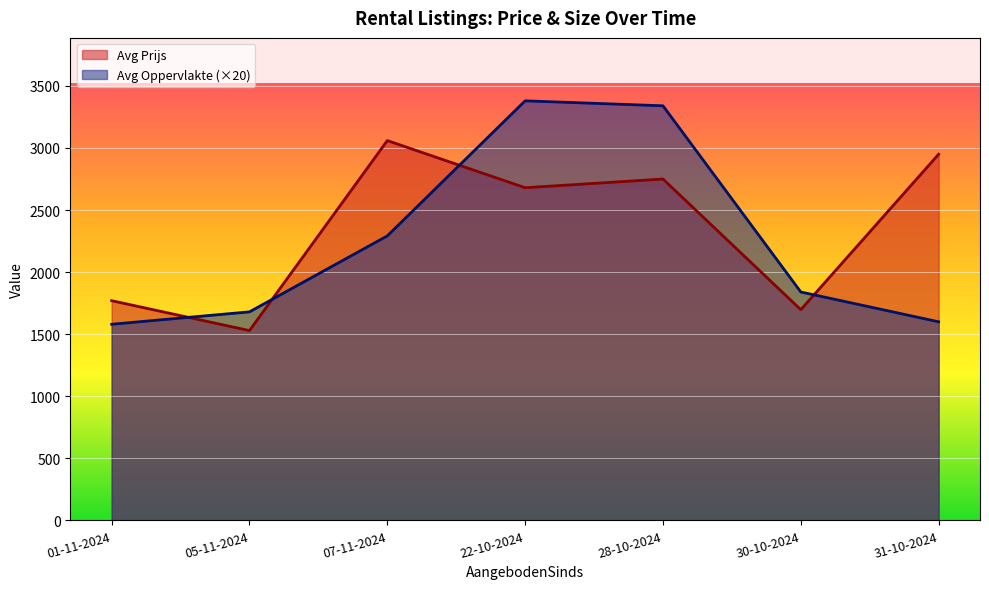

Read the Avg Prijs value at 05-11-2024, to the nearest 50.

1500